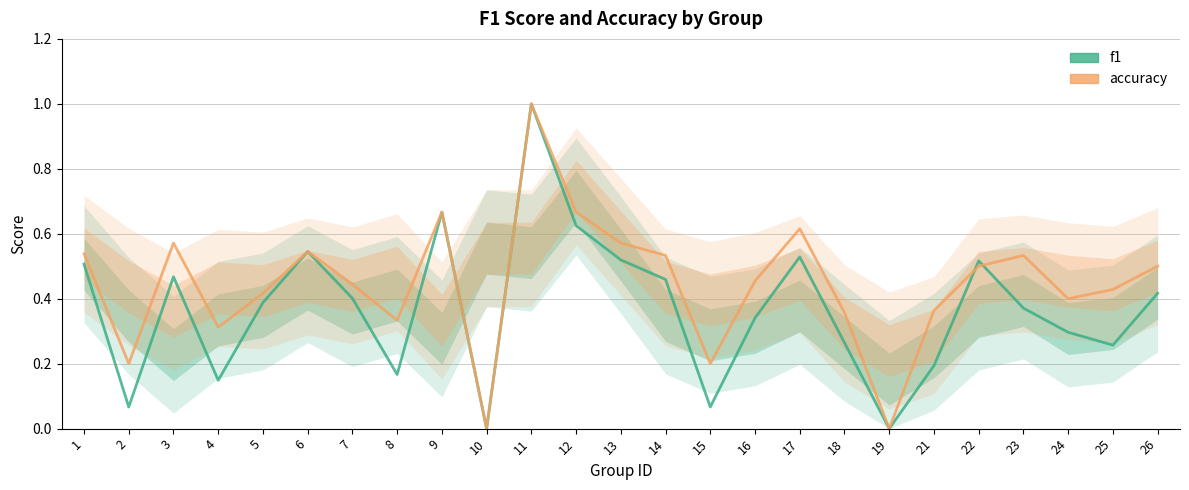

Reading right to left, transcribe all the data shown in this chart.

f1: 26=0.4	25=0.3	24=0.3	23=0.4	22=0.5	21=0.2	19=0.0	18=0.3	17=0.5	16=0.3	15=0.1	14=0.5	13=0.5	12=0.6	11=1.0	10=0.0	9=0.7	8=0.2	7=0.4	6=0.5	5=0.4	4=0.1	3=0.5	2=0.1	1=0.5
accuracy: 26=0.5	25=0.4	24=0.4	23=0.5	22=0.5	21=0.4	19=0.0	18=0.4	17=0.6	16=0.5	15=0.2	14=0.5	13=0.6	12=0.7	11=1.0	10=0.0	9=0.7	8=0.3	7=0.4	6=0.5	5=0.4	4=0.3	3=0.6	2=0.2	1=0.5